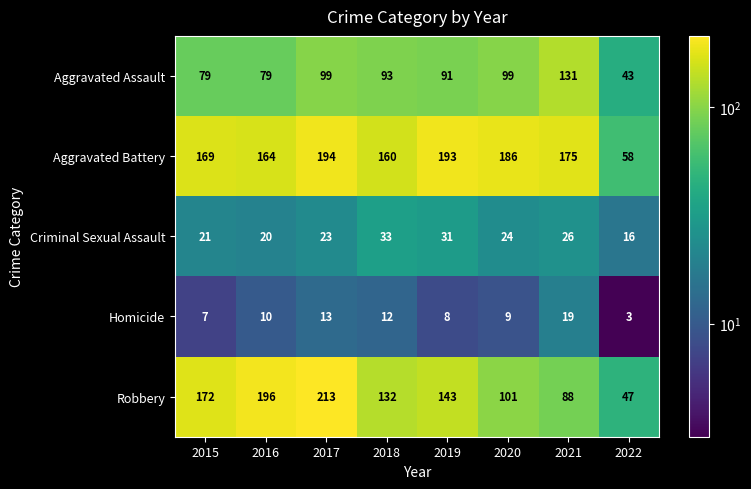

Is it true that Criminal Sexual Assault equals 46 at 2018?

False